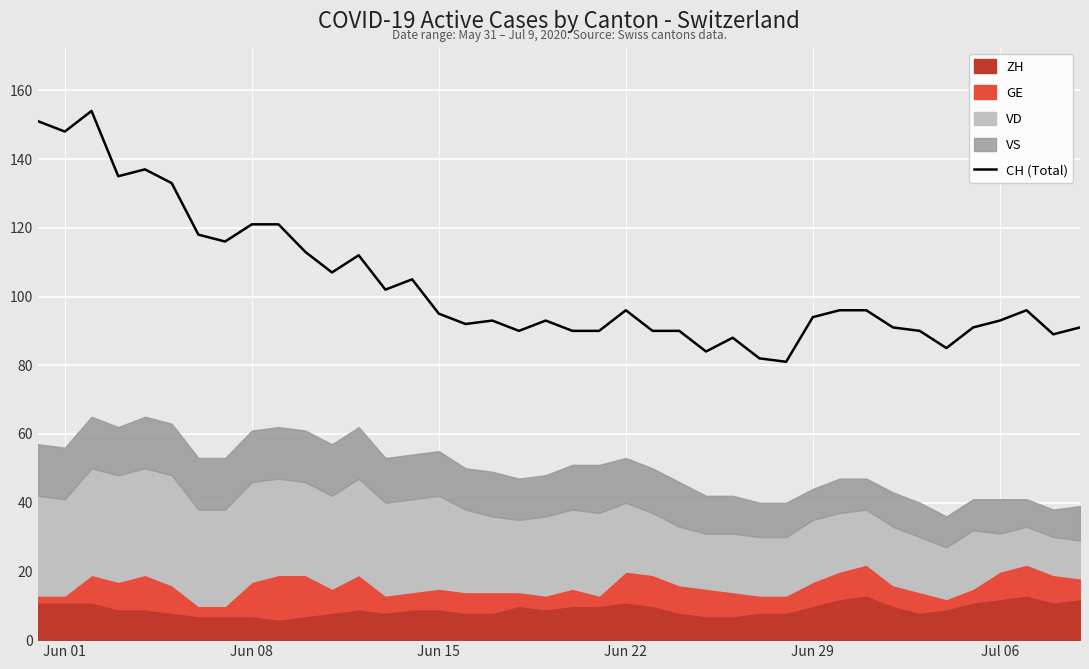

What is the sum of all values?

4139